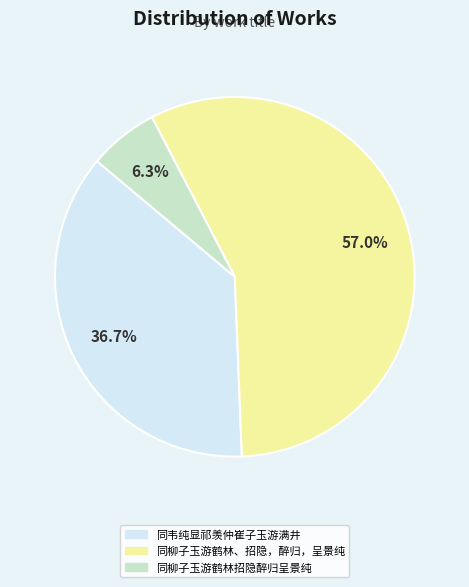

Approximately how many times larger is the value at 同柳子玉游鹤林、招隐，醉归，呈景纯 compared to 同韦纯显祁羡仲崔子玉游满井?

1.6